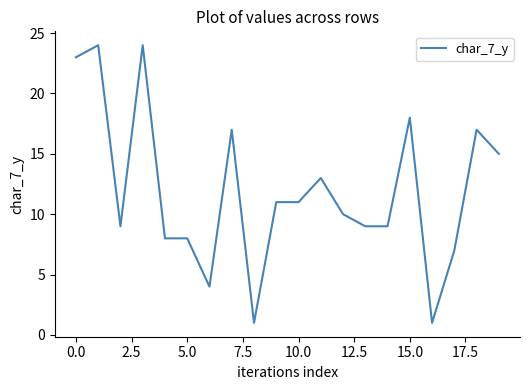

What is the difference between the maximum and minimum values?

23